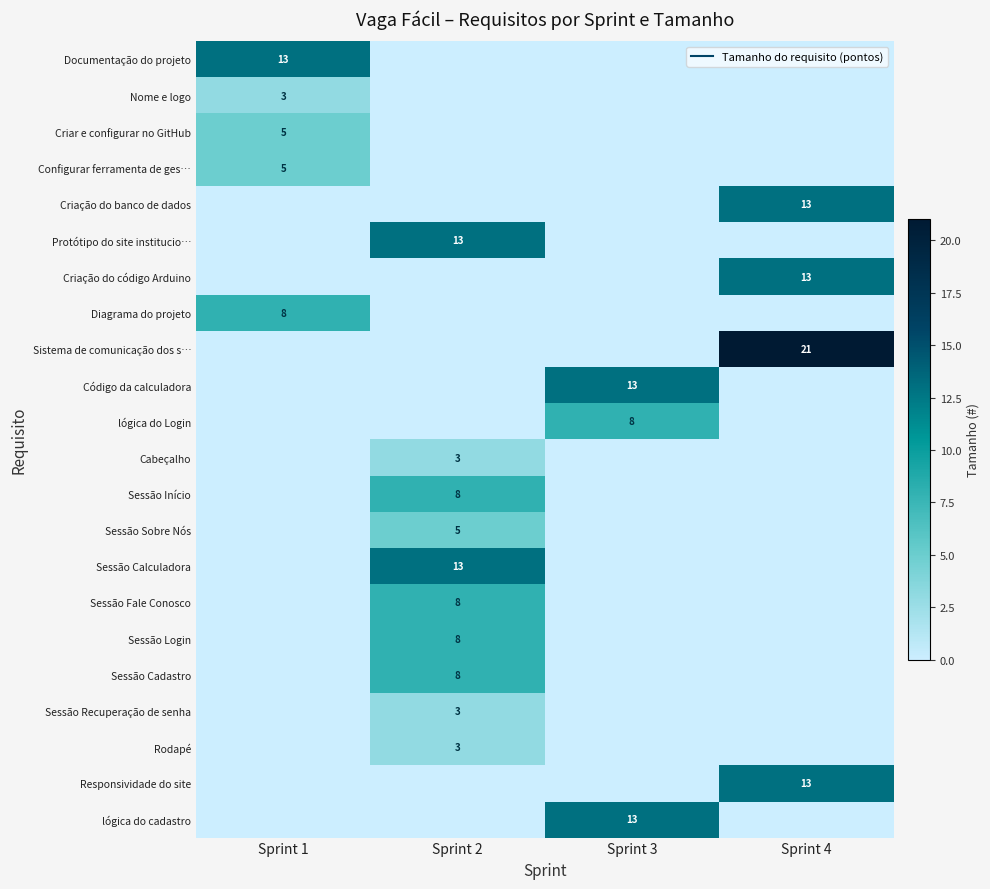

What is the maximum value shown in the chart?

21